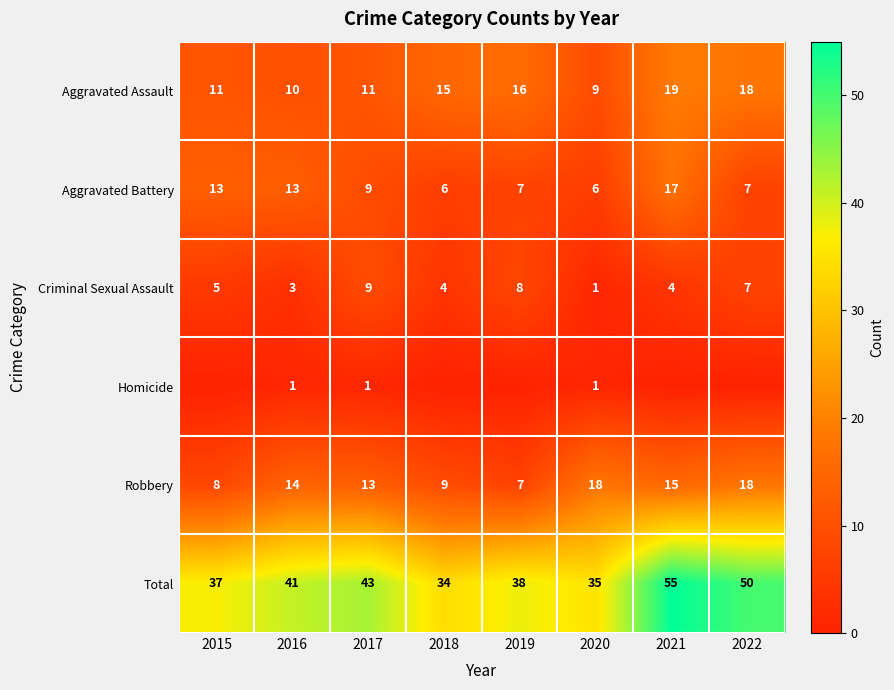

What is the sum of the Criminal Sexual Assault values at 2017 and 2022?

16